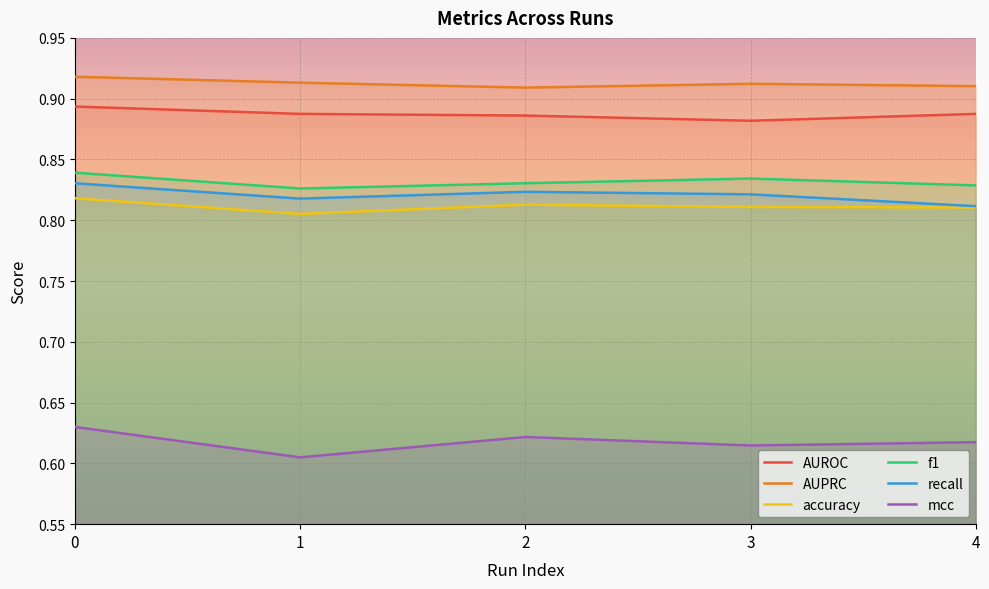

True or false: AUPRC has more than 0 interior local peaks.

True